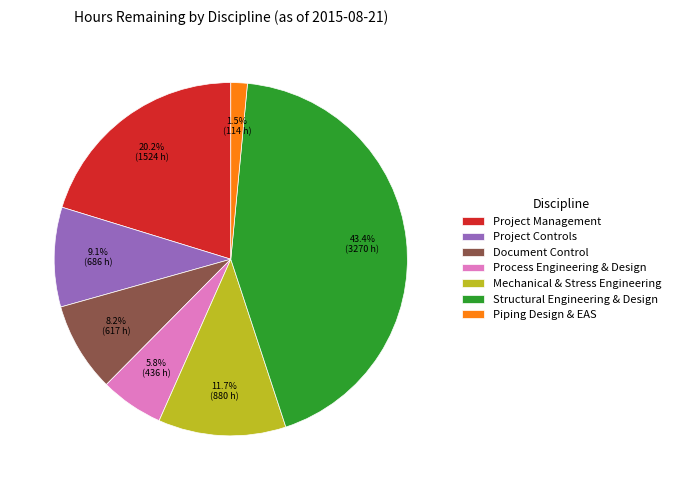

What is the ratio of the value at Project Management to the value at Document Control?

2.5